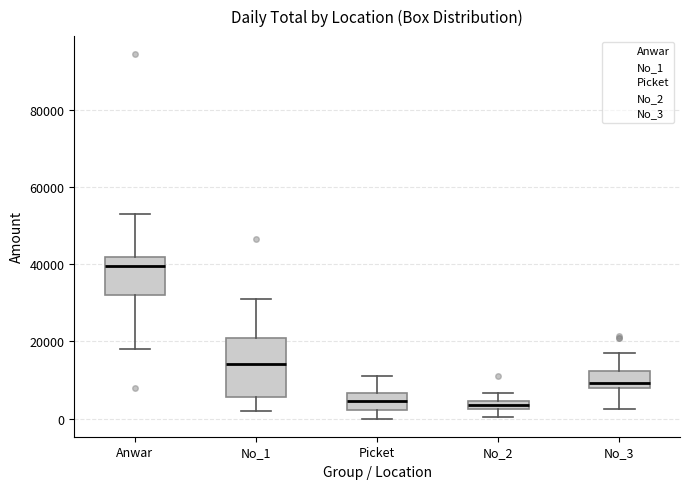

Which box is the tallest, from its lower edge to its upper edge?

No_1